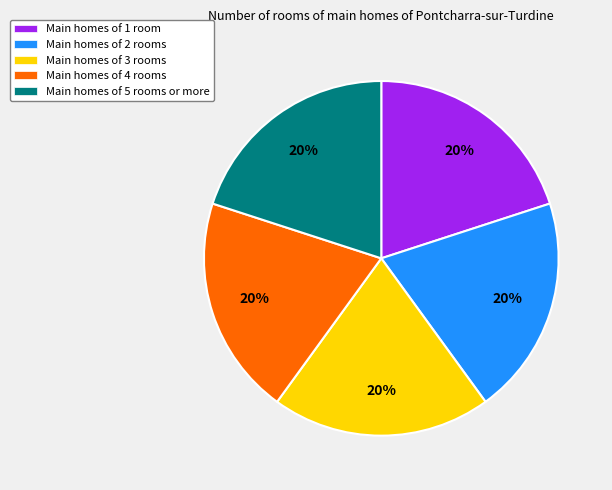

What percentage is the Main homes of 3 rooms slice, to the nearest percent?

20%